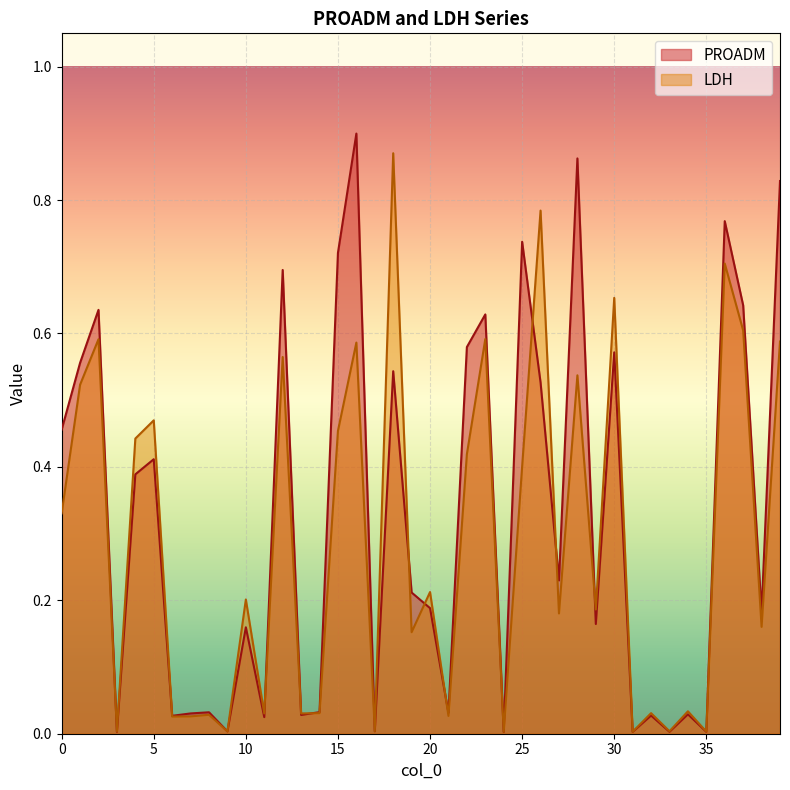

How many lines are shown in the chart?

2